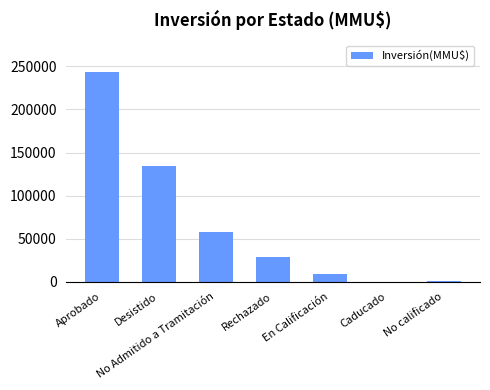

At which label is the value closest to 122142?

Desistido